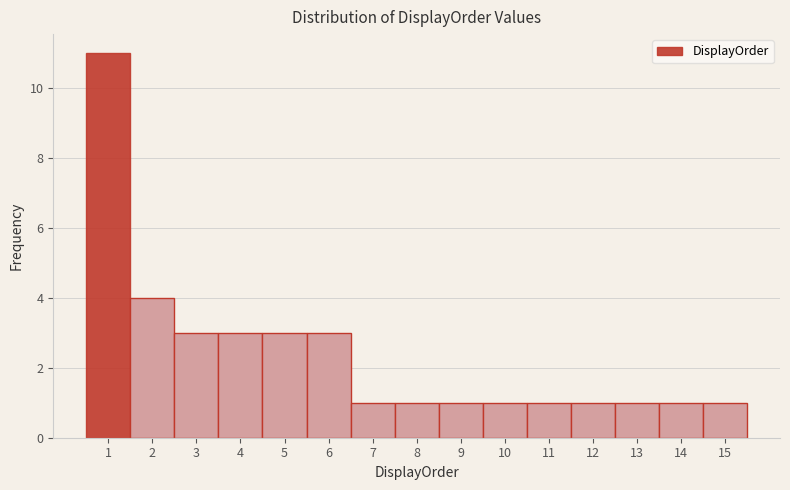

What is the height of the bar covering 2.5 to 3.5 on the x-axis? The values are not printed on the chart, so give them approximately, as read against the axis.

3